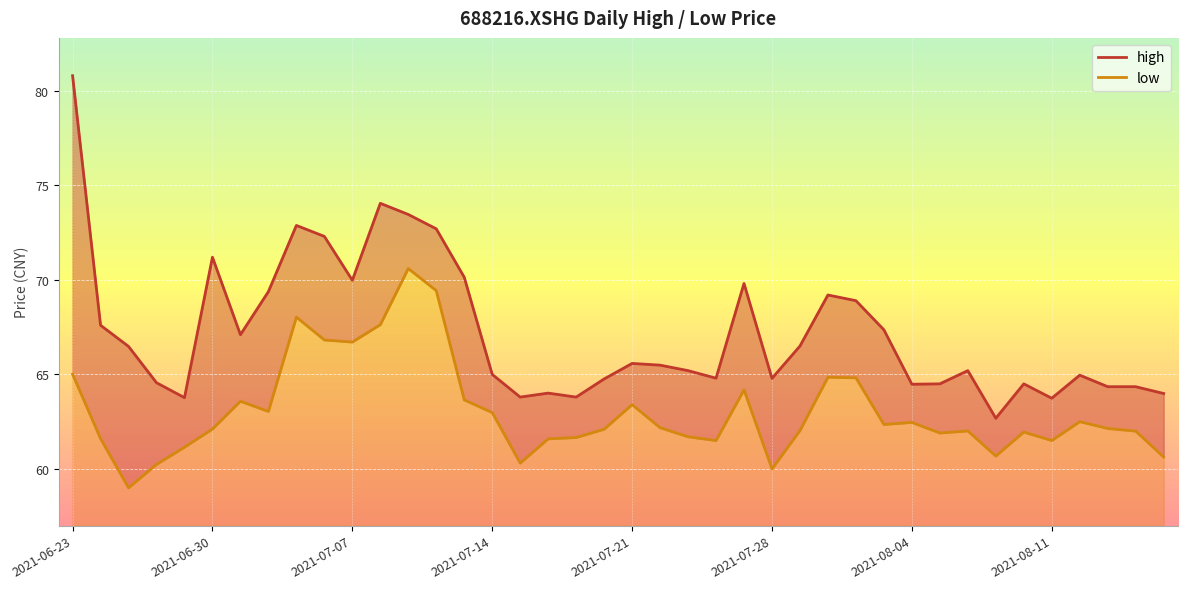

What is the average value of the low series?

63.1